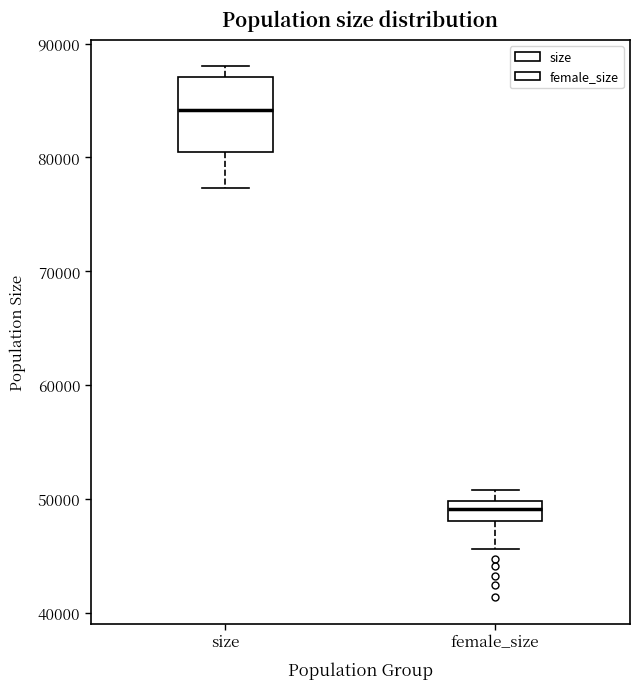

Comparing the boxes themselves (not the whiskers), which one is the tallest?

size